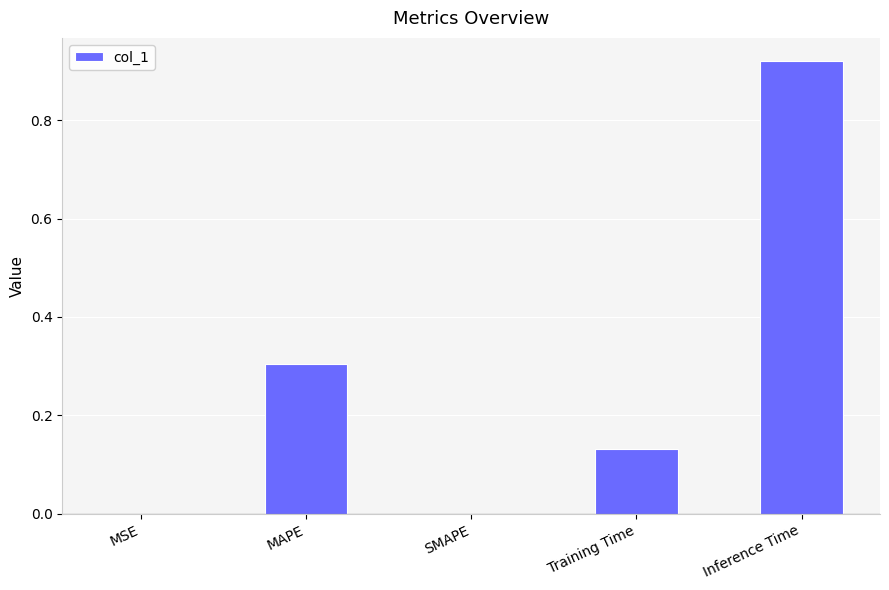

Which has a higher value, MSE or Inference Time?

Inference Time